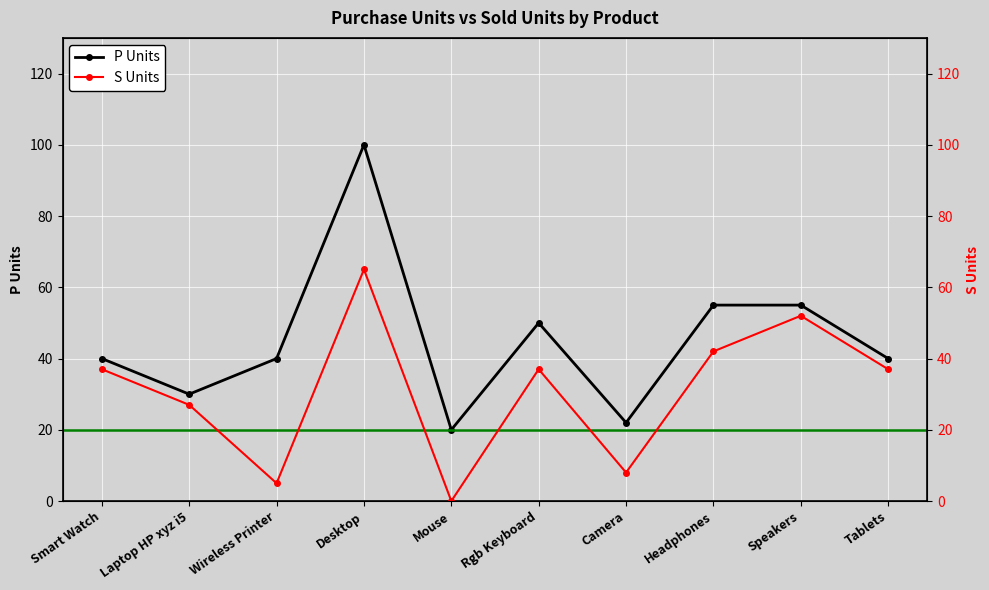

What is the sum of all S Units values?

310